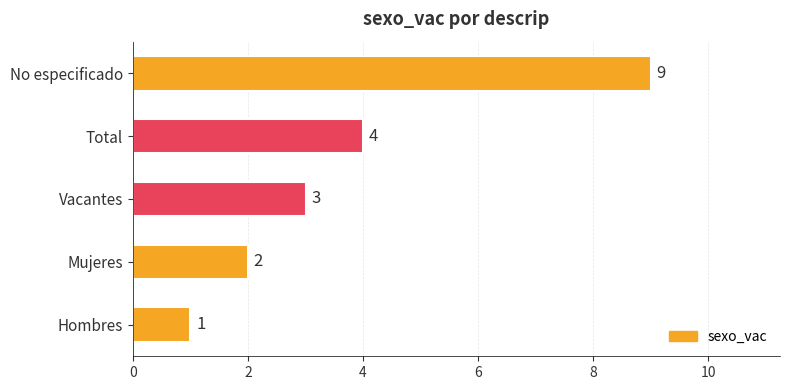

Which label corresponds to the largest value in the chart?

No especificado